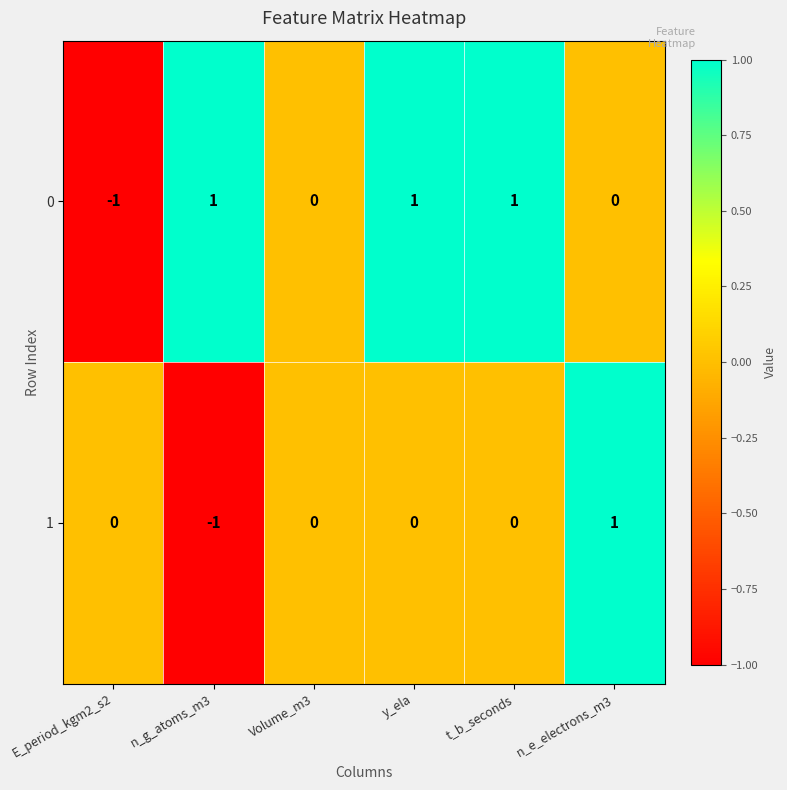

What is the difference between the highest and lowest values at t_b_seconds?

1